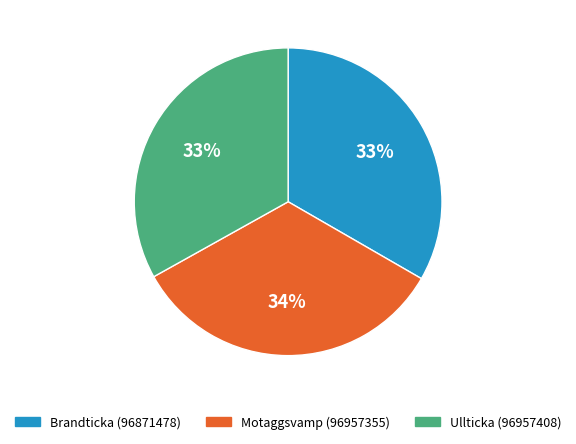

Combined, do Motaggsvamp (96957355) and Ullticka (96957408) account for over 50%?

Yes